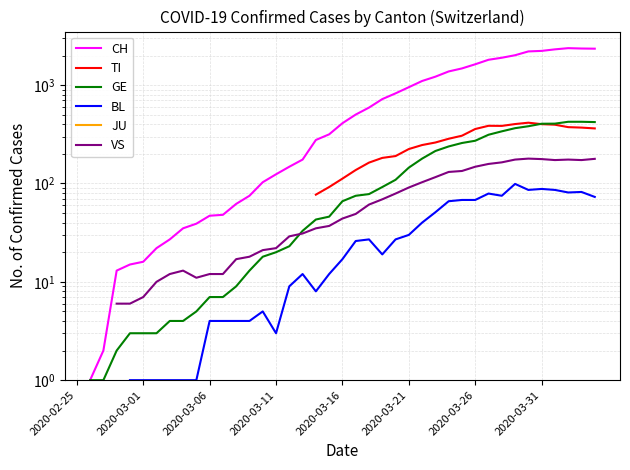

Which label corresponds to the smallest value in the chart?

2020-03-01